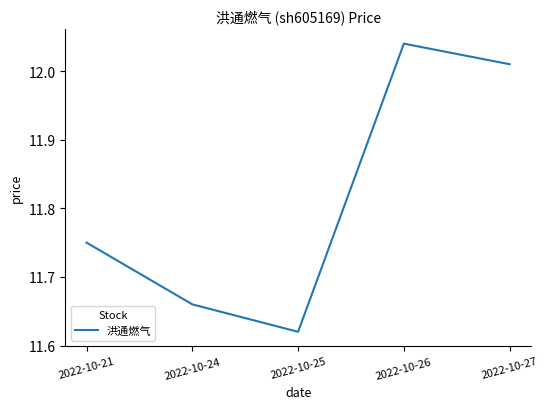

Approximately how many times larger is the value at 2022-10-25 compared to 2022-10-27?

1.0